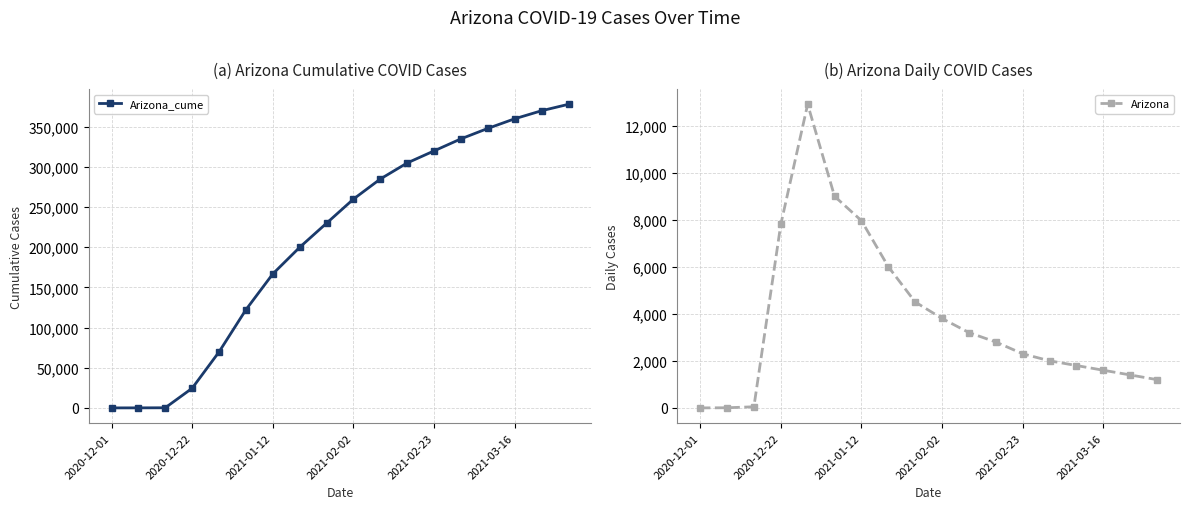

True or false: Arizona_cume has more than 2 interior local peaks.

False